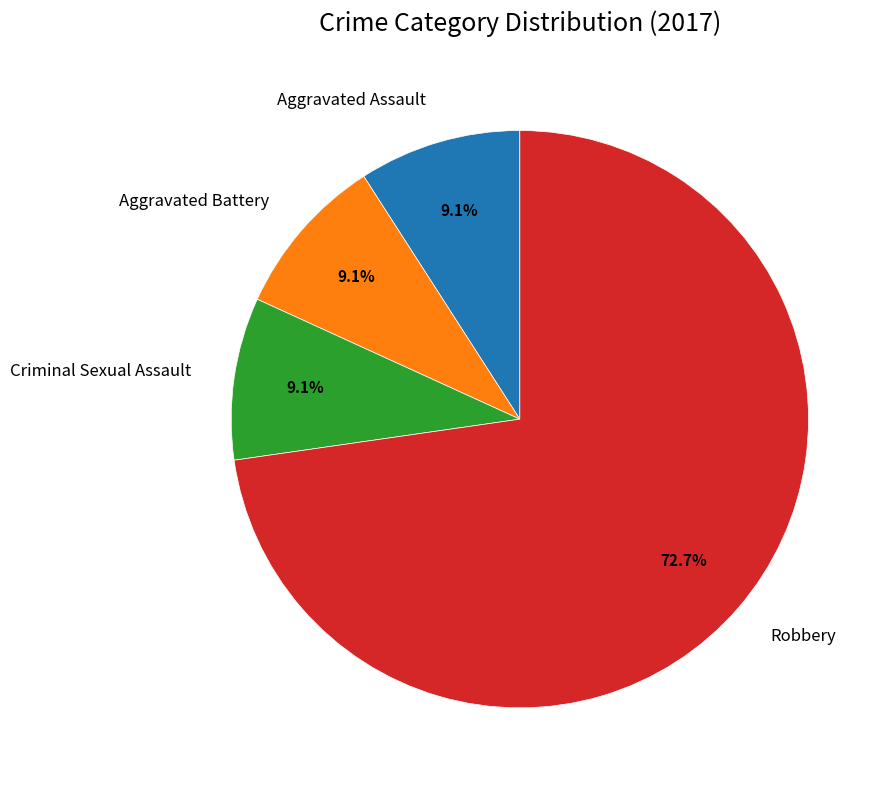

Which has a higher value, Robbery or Criminal Sexual Assault?

Robbery